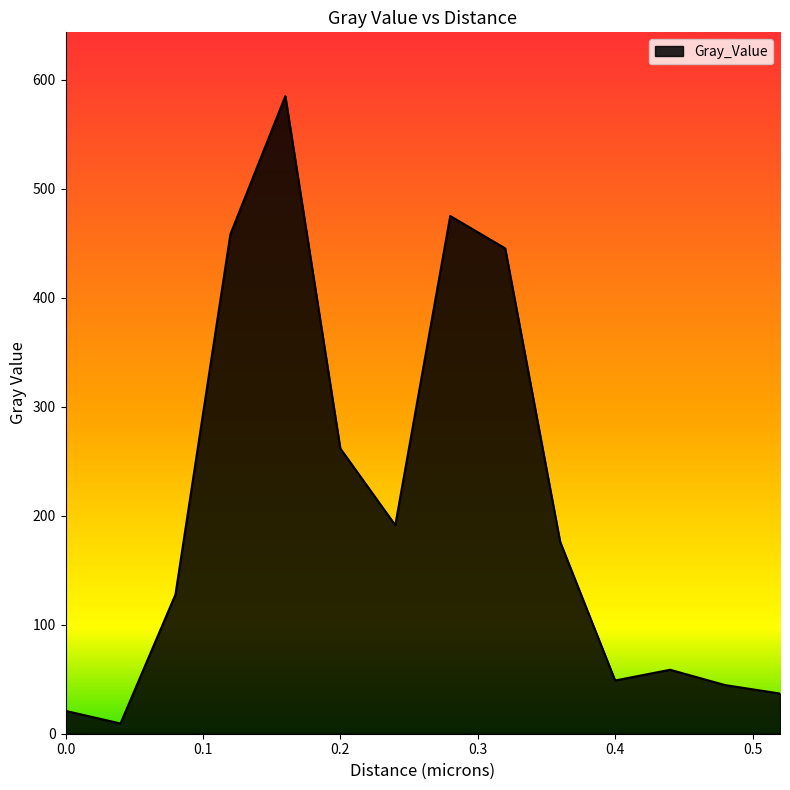

What is the greatest value displayed?

585.2